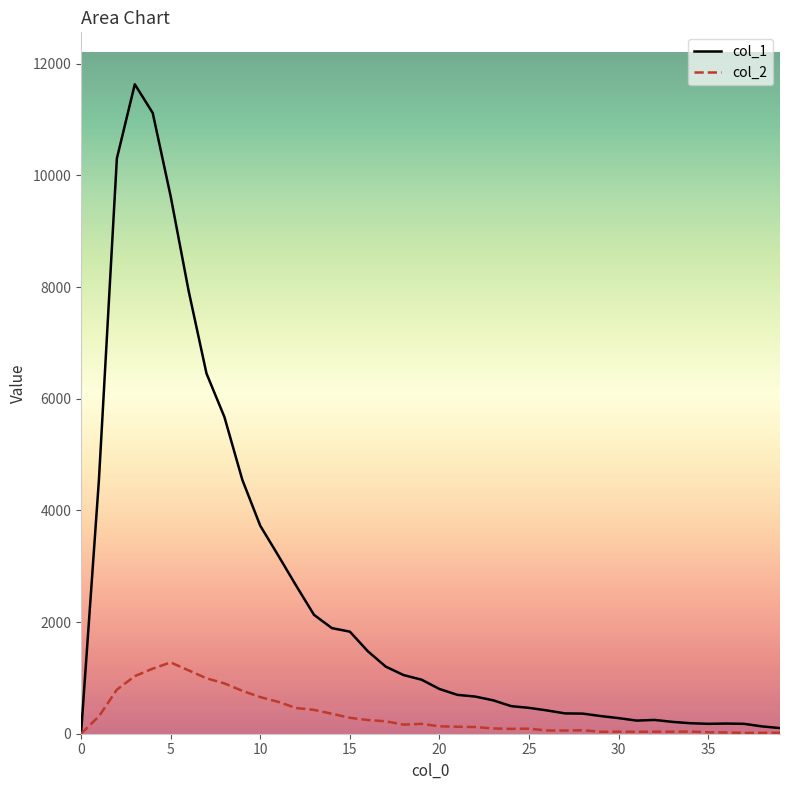

How many values in col_1 are above zero?

39